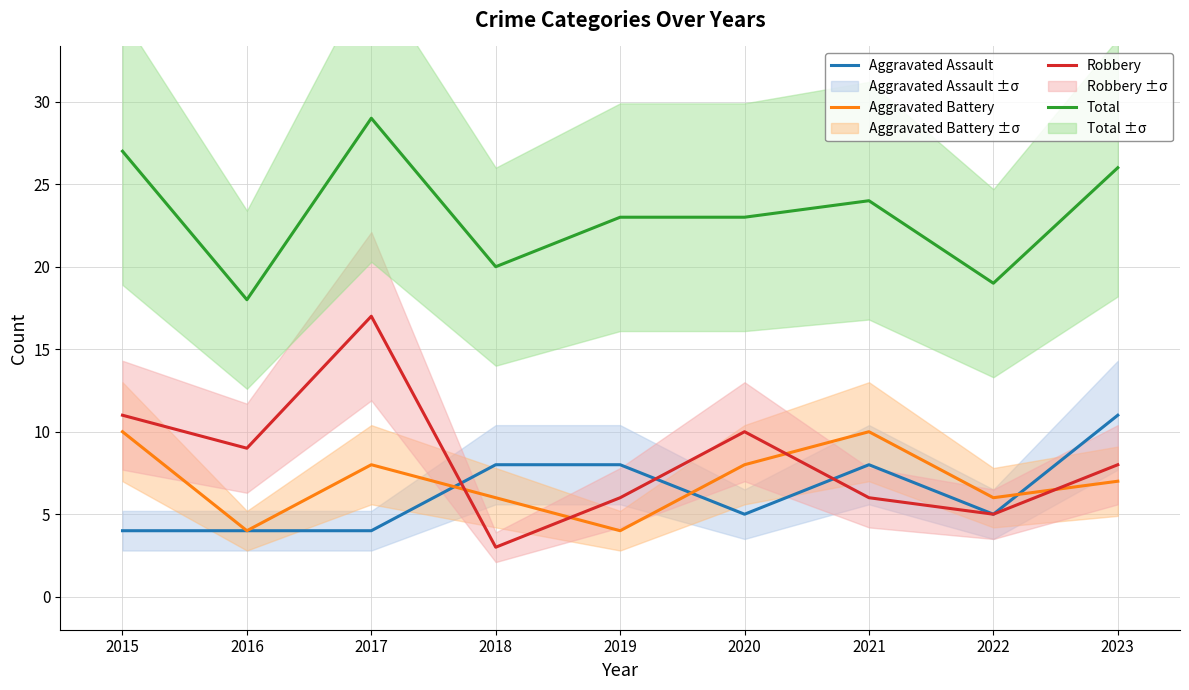

How many values in the Aggravated Battery series are below 7?

4